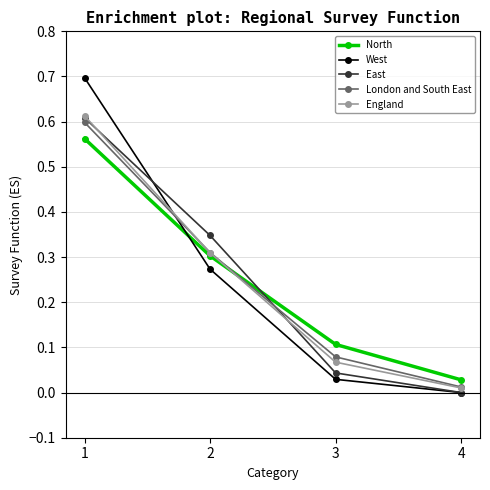

At how many categories does at least one series exceed 0?

4